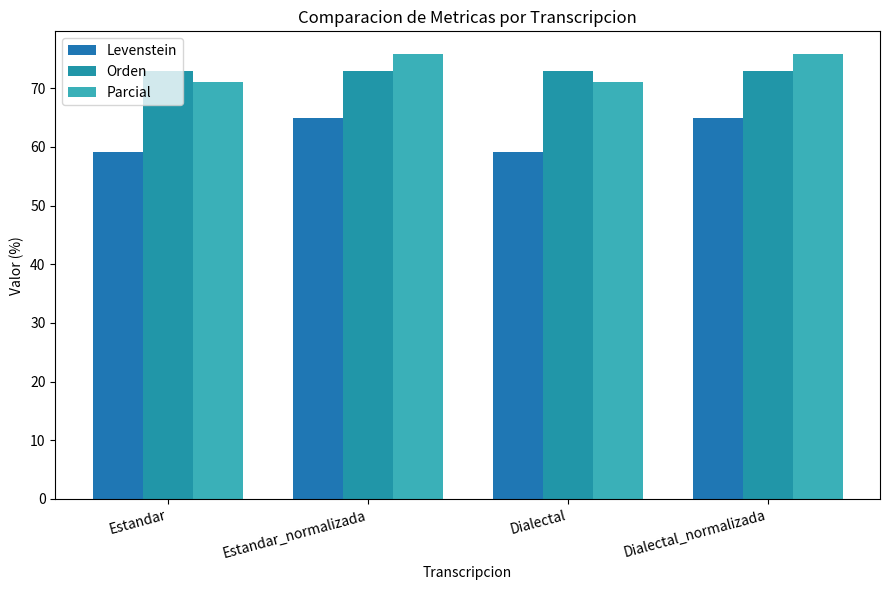

Reading left to right, transcribe all the data shown in this chart.

Levenstein: Estandar=59.1	Estandar_normalizada=64.9	Dialectal=59.1	Dialectal_normalizada=64.9
Orden: Estandar=73.0	Estandar_normalizada=72.9	Dialectal=73.0	Dialectal_normalizada=72.9
Parcial: Estandar=71.0	Estandar_normalizada=75.9	Dialectal=71.0	Dialectal_normalizada=75.9